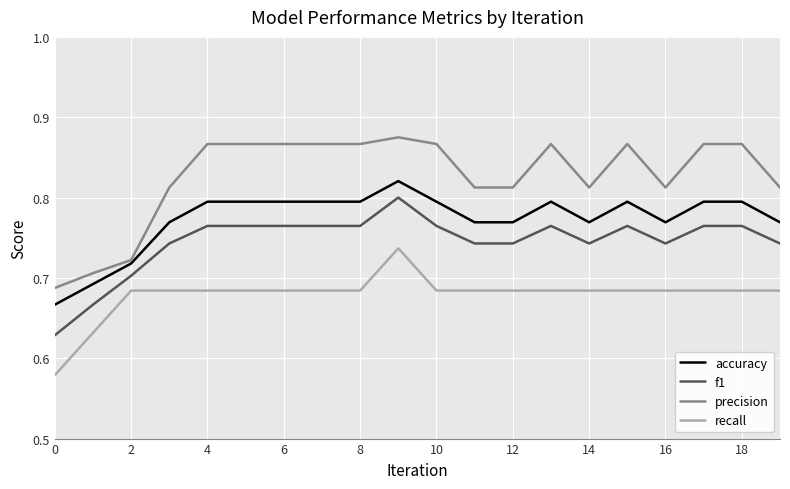

True or false: f1 and recall cross at least once.

False